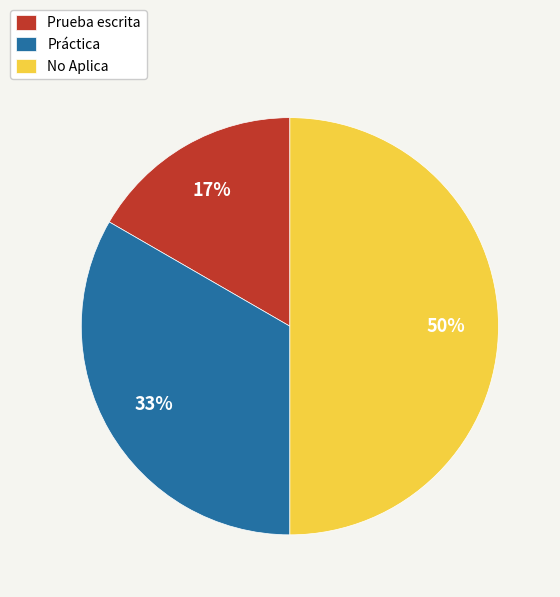

To the nearest percent, what is the average slice percentage?

33%